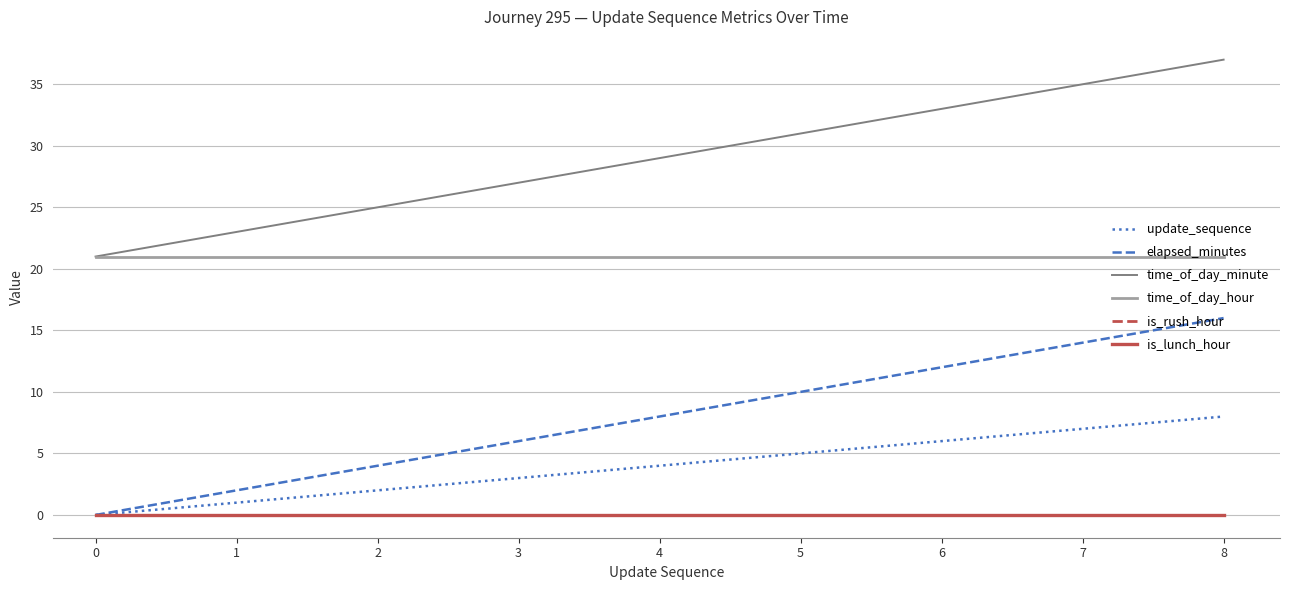

What is the difference between the second highest and minimum values in the update_sequence series?

7